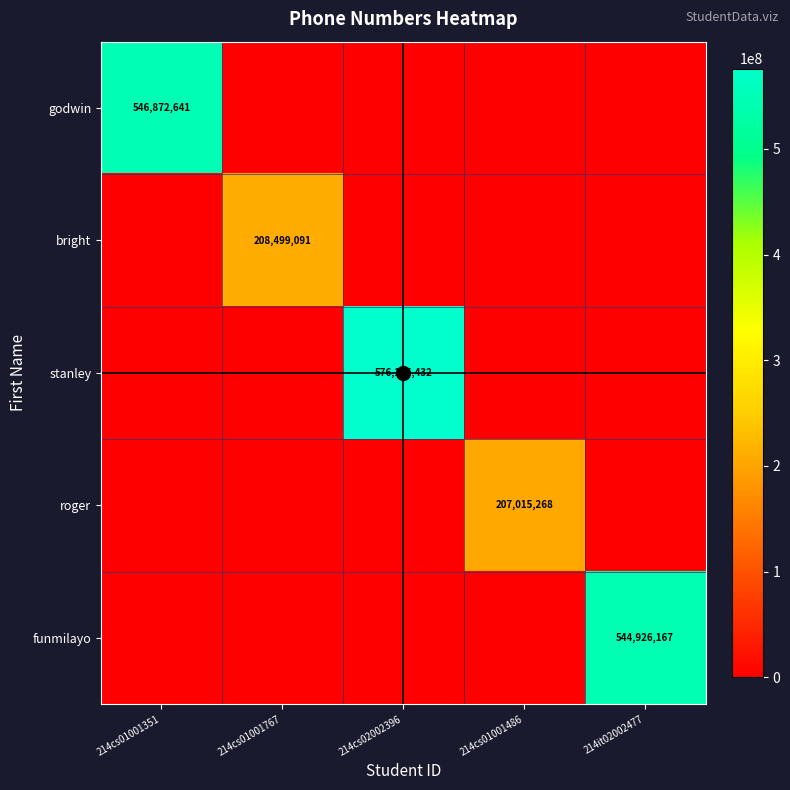

List the labels in order of funmilayo value, smallest first.

214cs01001351, 214cs01001767, 214cs02002396, 214cs01001486, 214it02002477